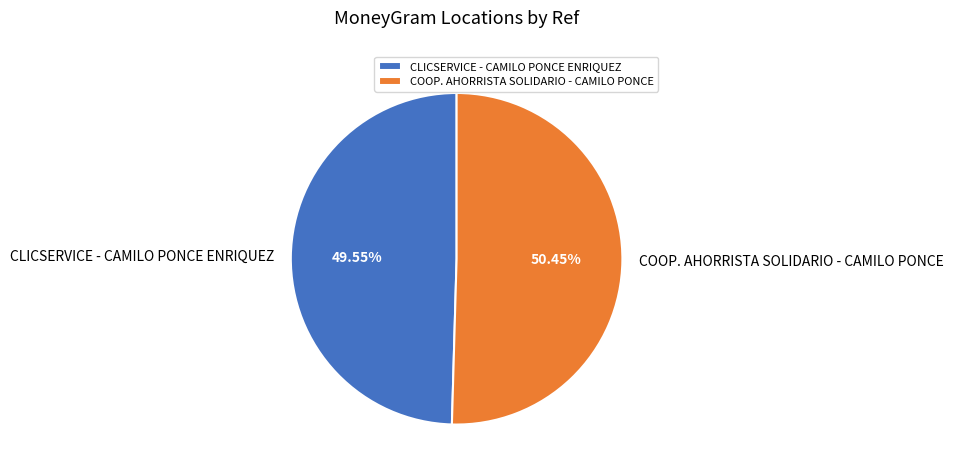

Approximately how many times larger is the value at COOP. AHORRISTA SOLIDARIO - CAMILO PONCE compared to CLICSERVICE - CAMILO PONCE ENRIQUEZ?

1.0